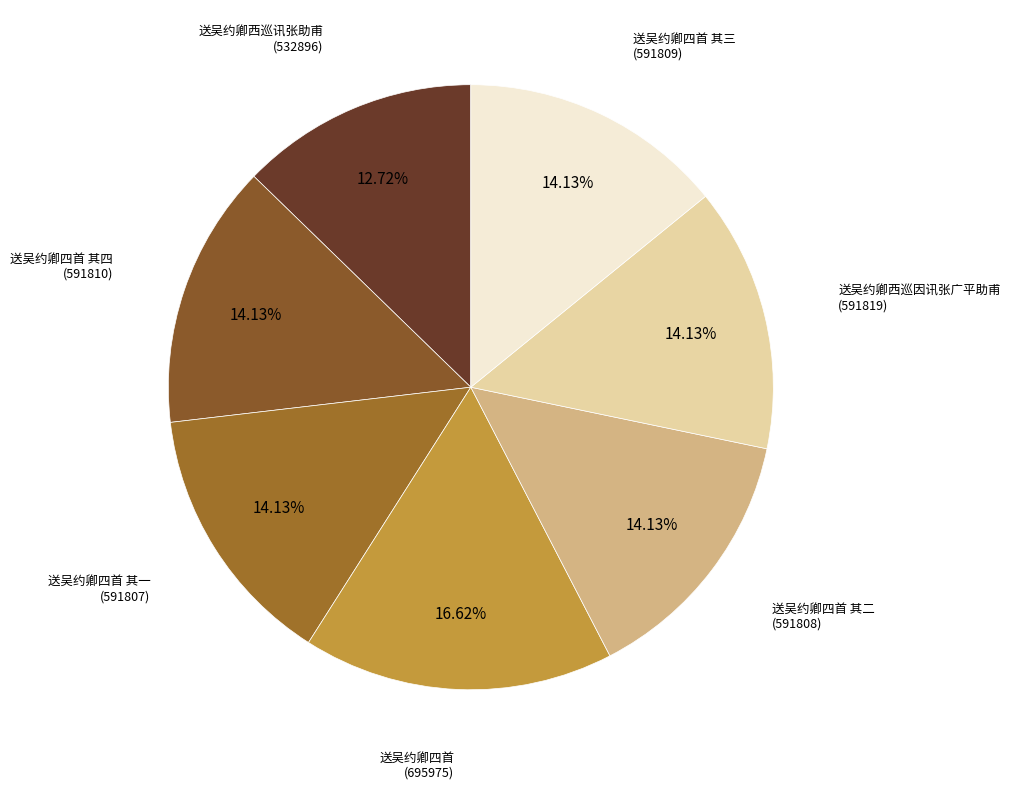

How many segments does this pie chart have?

7